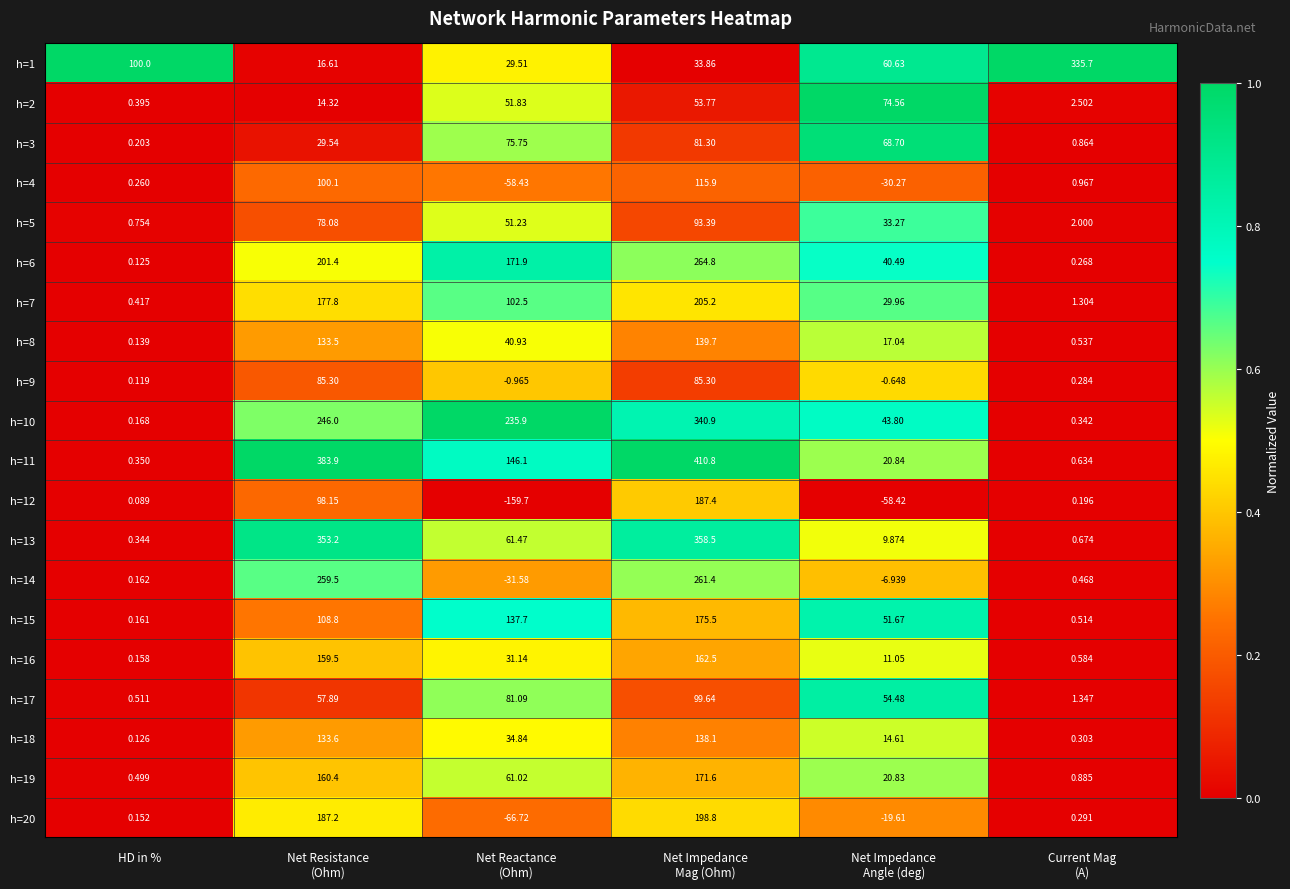

Which category has the lowest value in the h=19 series?

HD in %